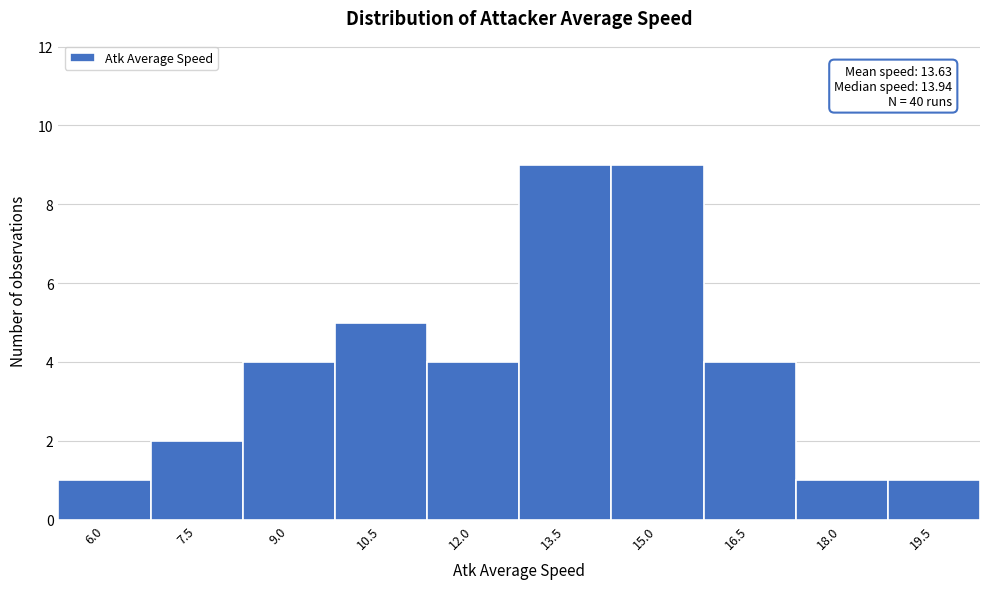

Reading right to left, transcribe all the data shown in this chart.

19.5=1	18.0=1	16.5=4	15.0=9	13.5=9	12.0=4	10.5=5	9.0=4	7.5=2	6.0=1